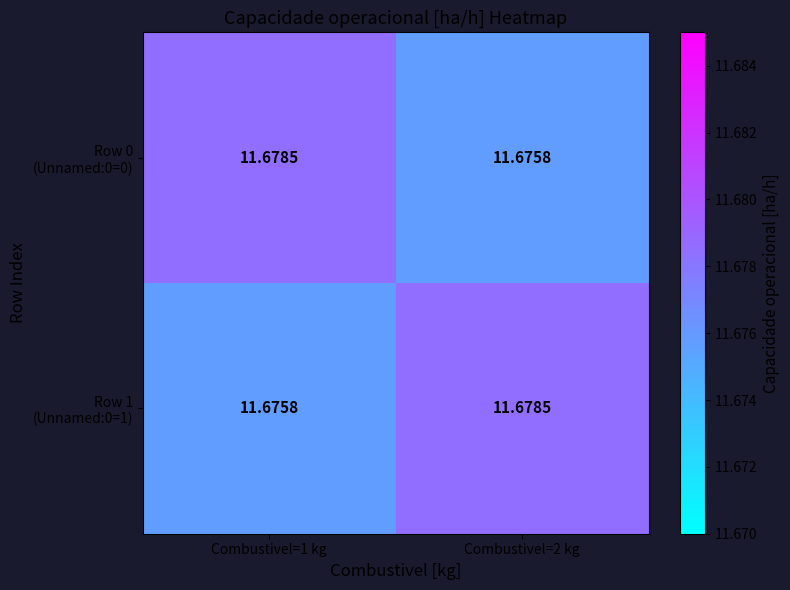

At which category is the sum across all series the highest?

Combustivel=1 kg